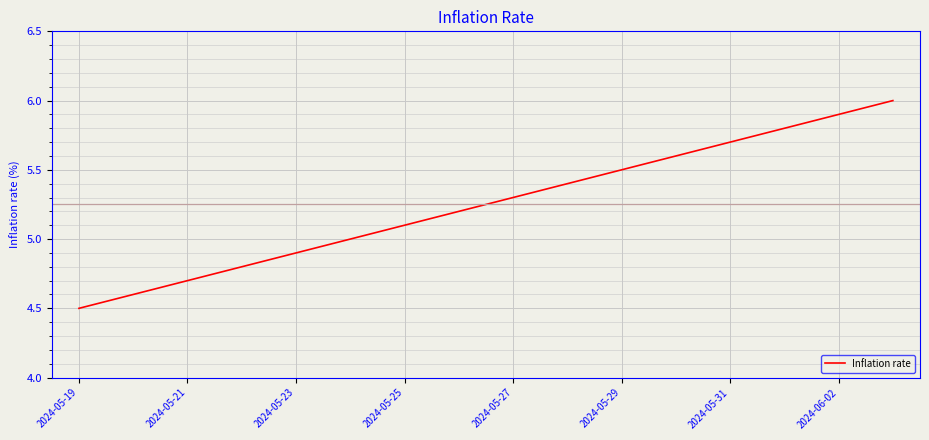

What is the greatest value displayed?

6.0